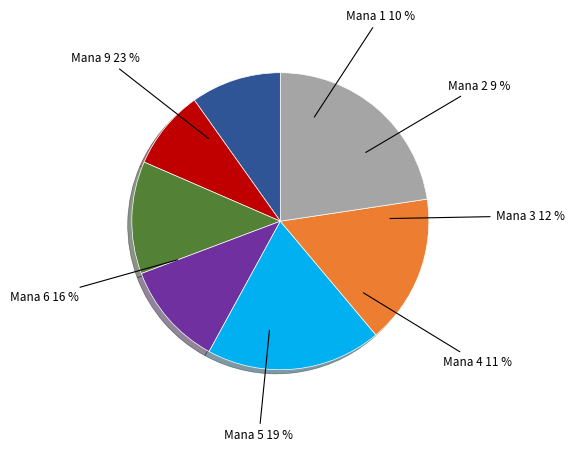

Which has a higher value, 6 or 3?

6